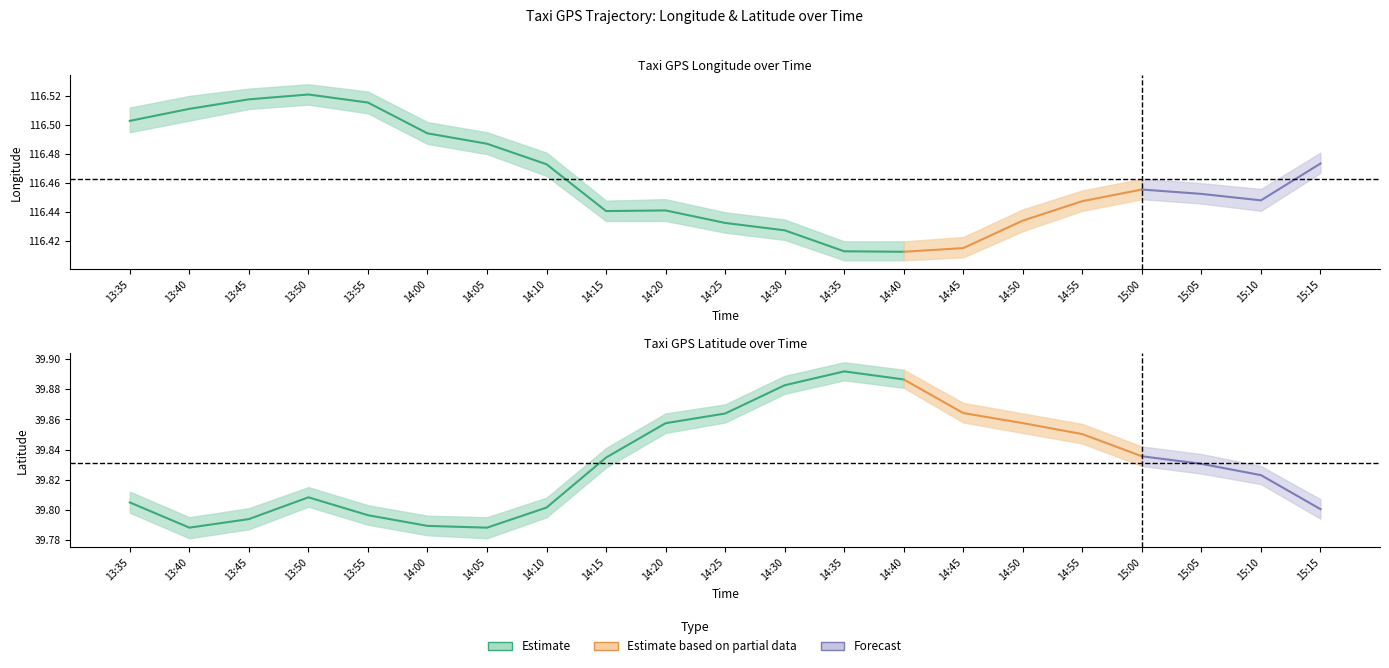

What is the spread (max minus min) of values at 13:50?

76.7